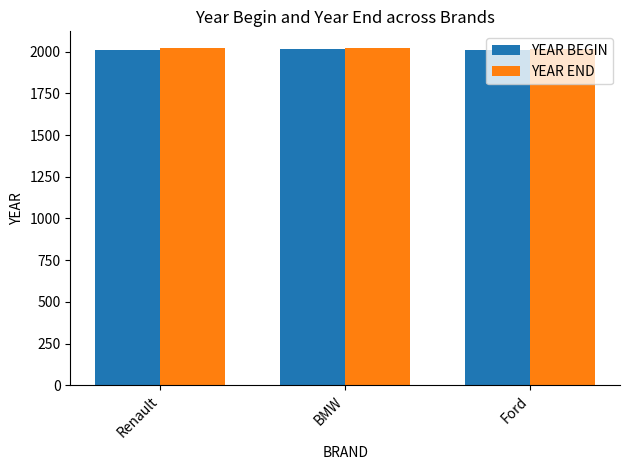

What is the maximum value for YEAR END?

2021